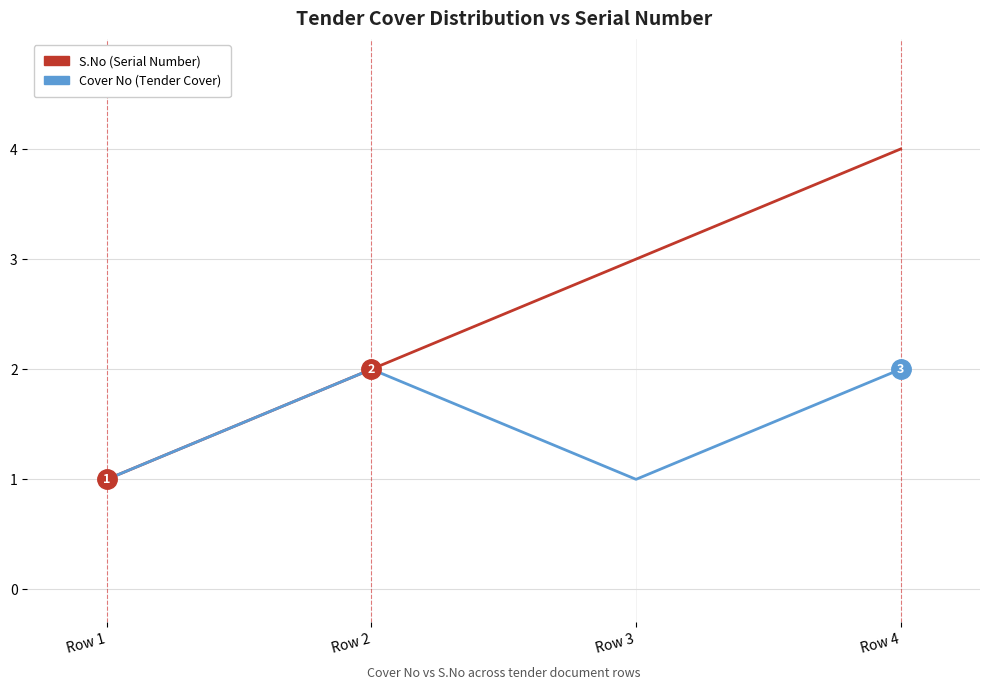

Is it true that S.No (Serial Number) equals 1 at Row 2?

False